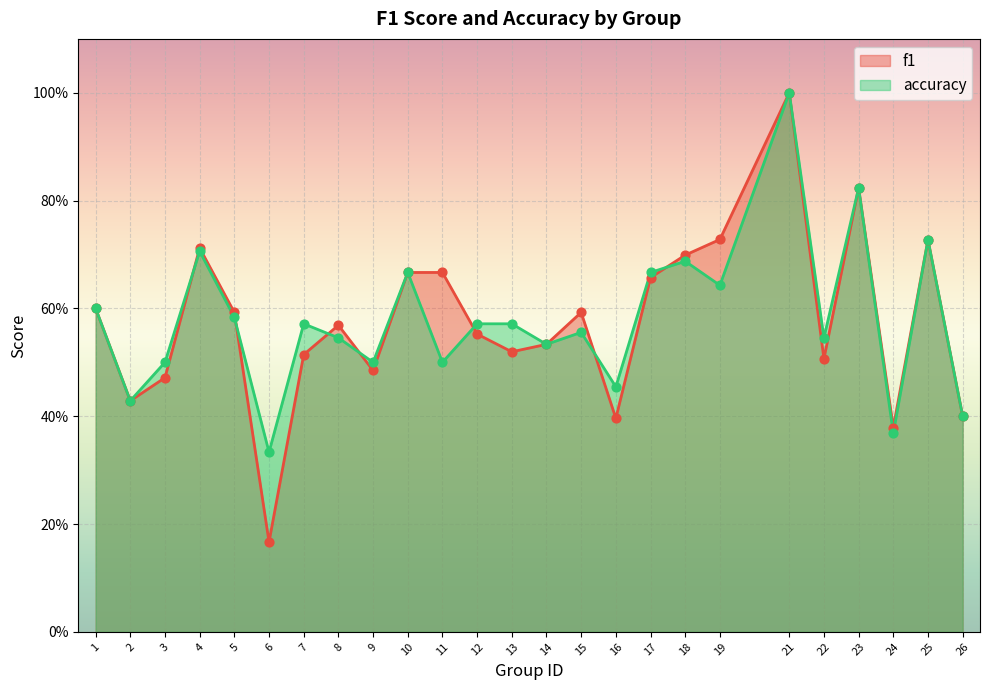

Is the value of accuracy at 16 greater than the value of f1 at 23?

No